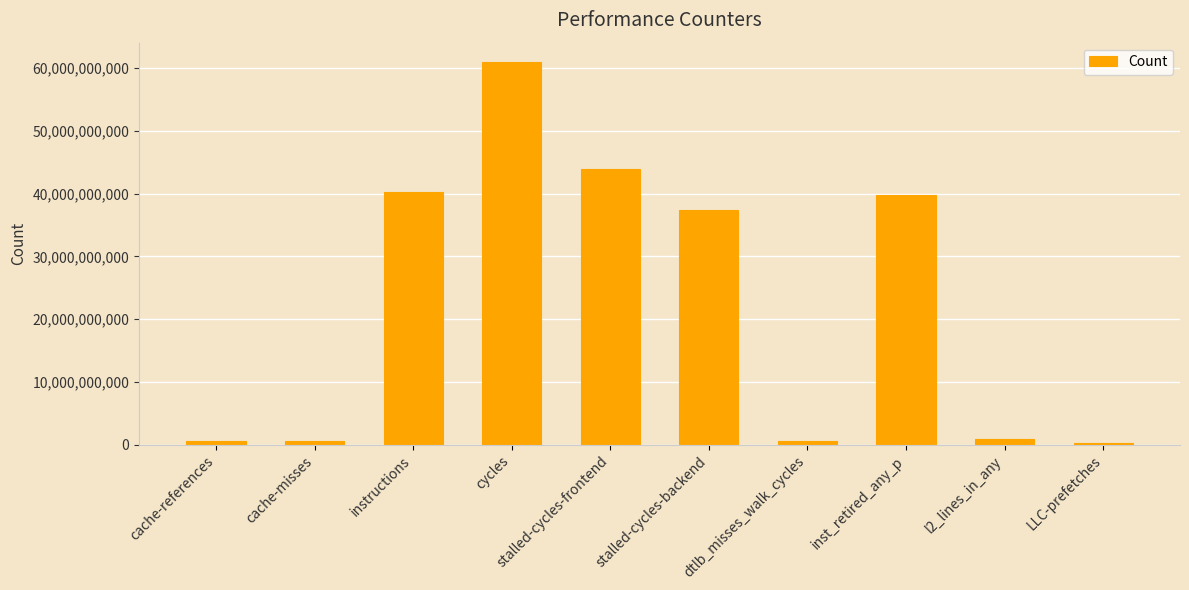

True or false: the data shows 43949265160 at stalled-cycles-frontend.

True